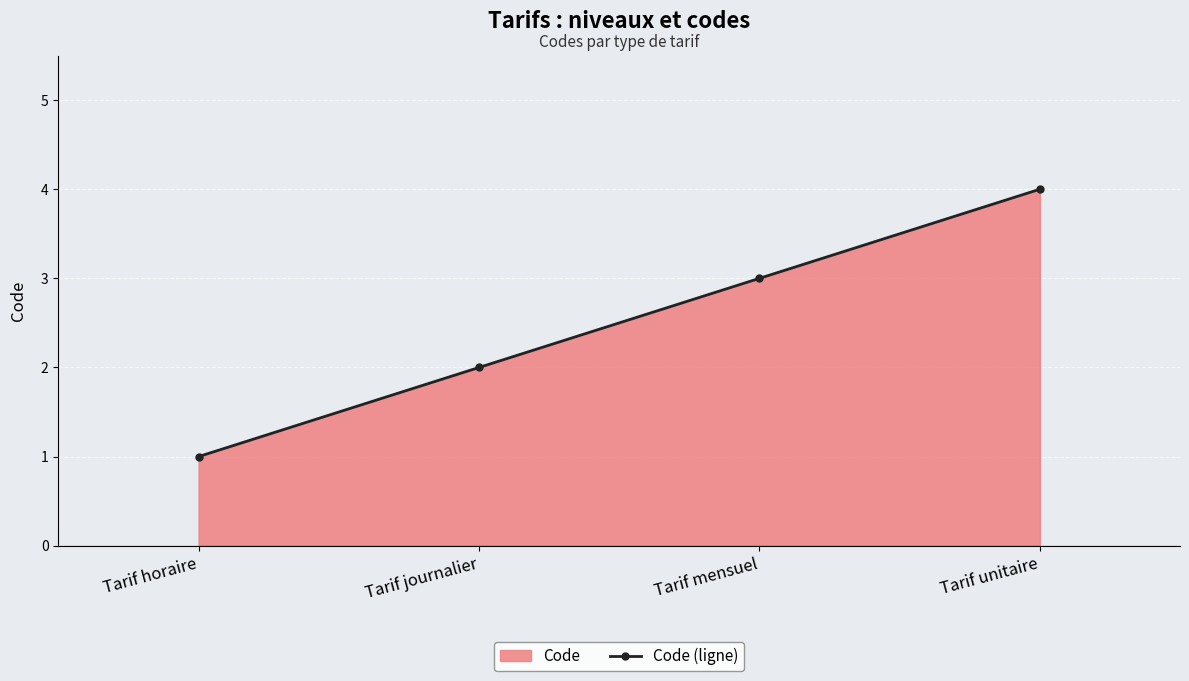

What is the greatest value displayed?

4